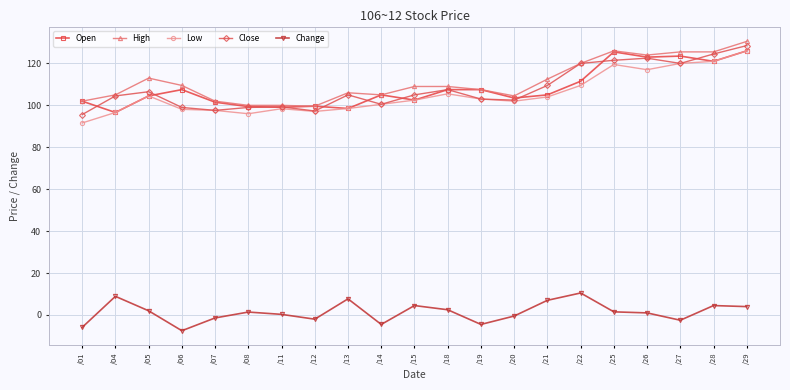

Is the value of Change at /19 greater than the value of Close at /01?

No